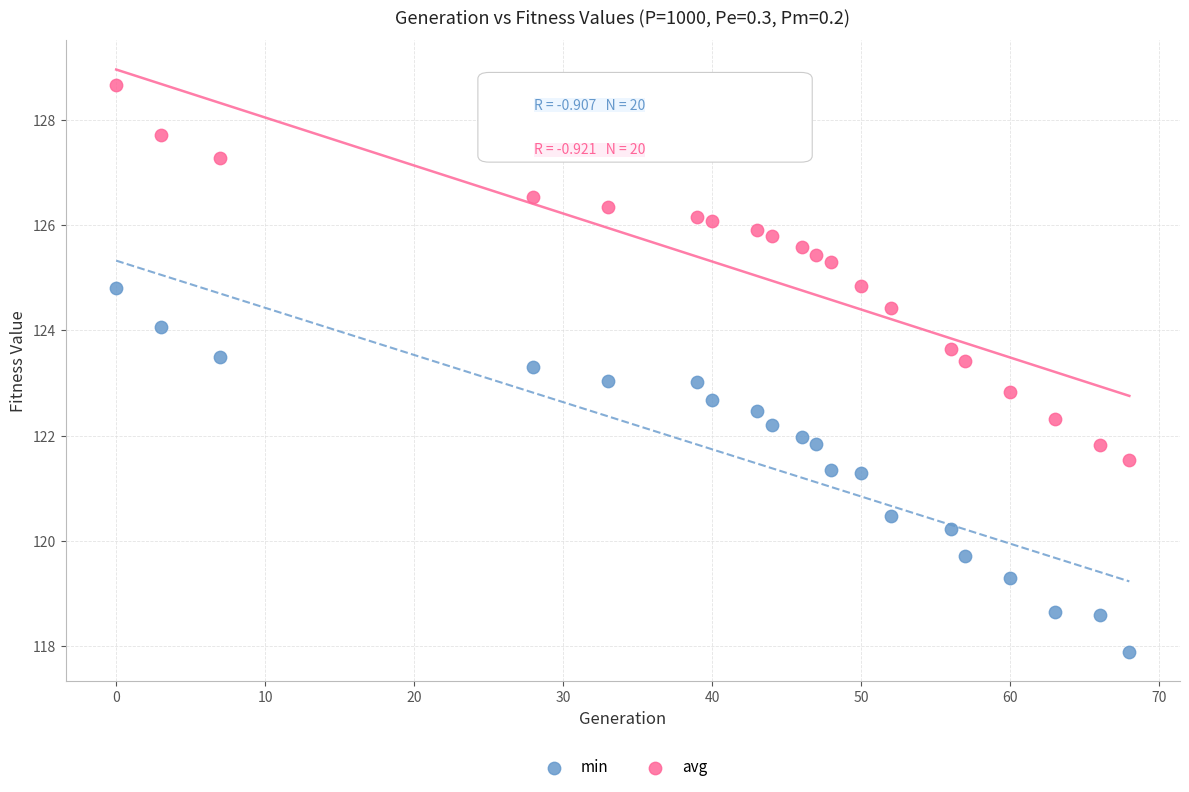

Across all data points, what is the range of X values (max minus min)?

68.0